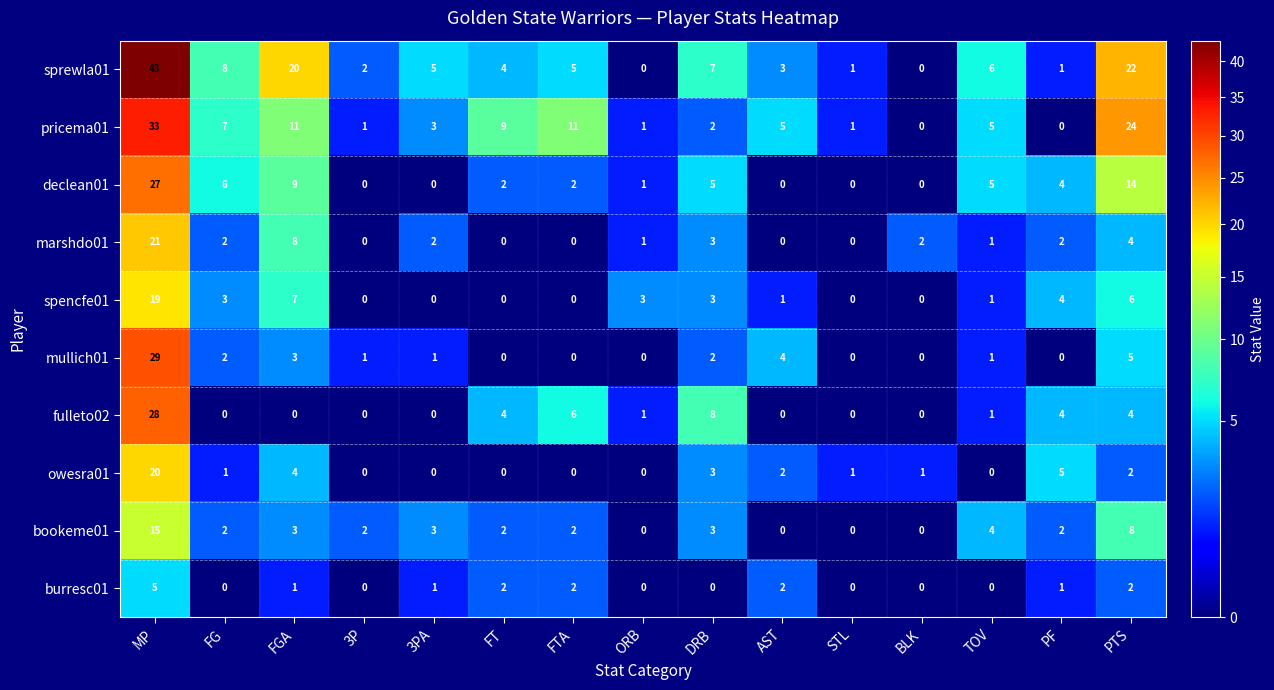

Rank the series by their maximum value, from lowest to highest.

burresc01, bookeme01, spencfe01, owesra01, marshdo01, declean01, fulleto02, mullich01, pricema01, sprewla01